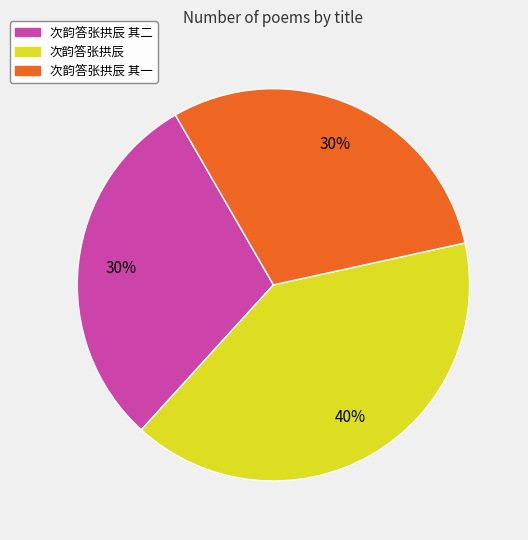

Approximately how many times larger is the value at 次韵答张拱辰 其二 compared to 次韵答张拱辰 其一?

1.0